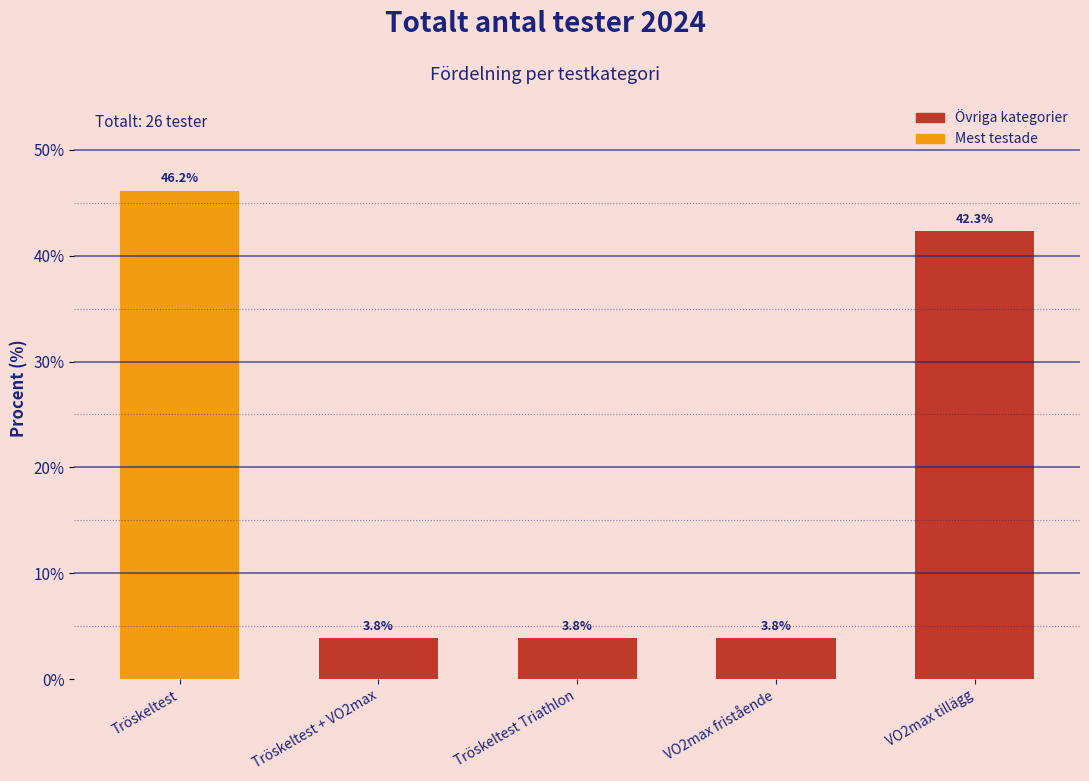

Reading right to left, extract all data points from this chart.

42.3	3.8	3.8	3.8	46.2